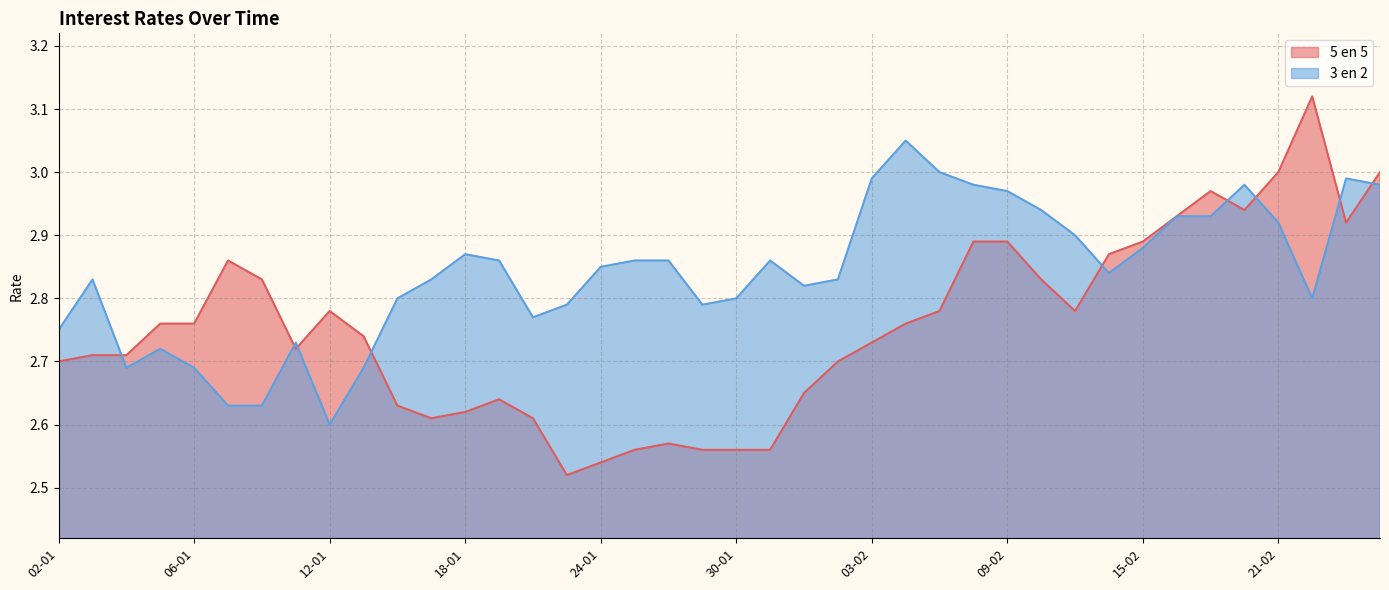

How many intersections are there between 3 en 2 and 5 en 5?

9